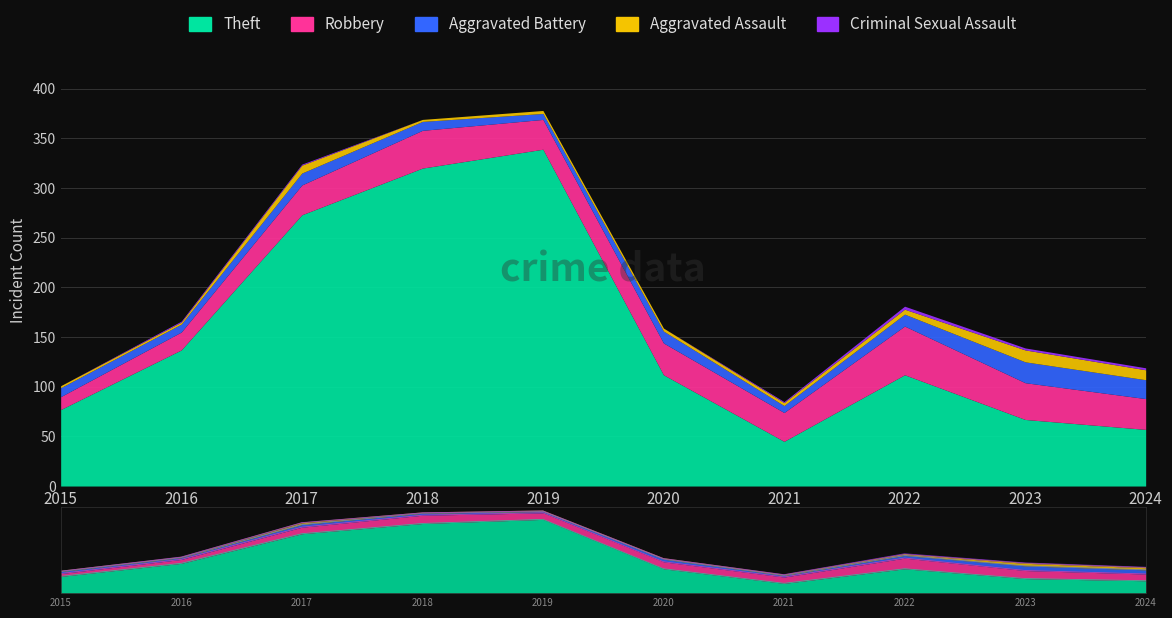

Which category has the lowest value across all series?

2015